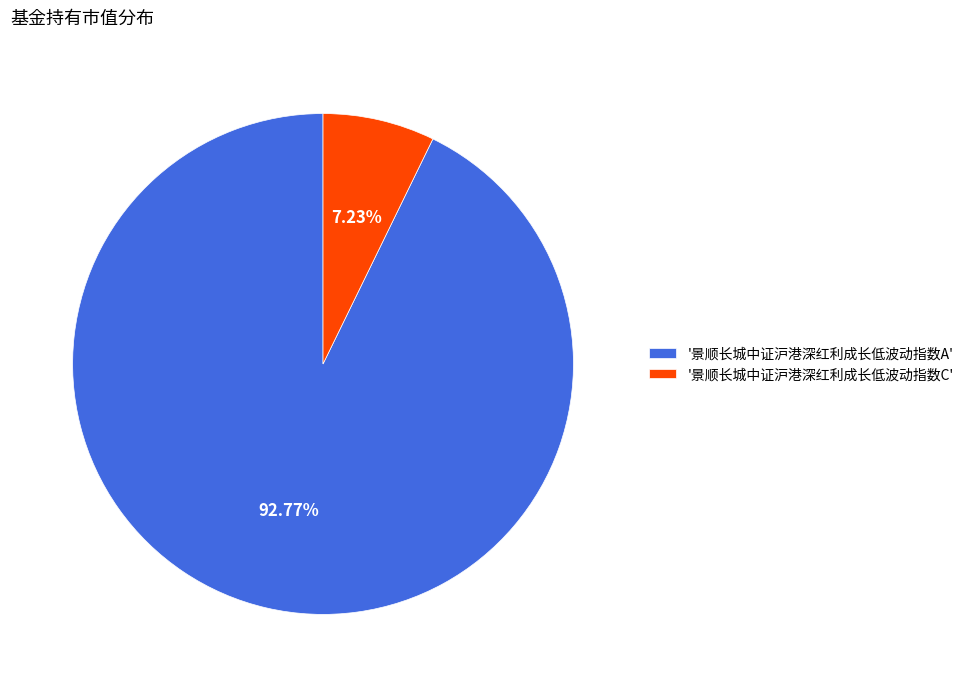

Is '景顺长城中证沪港深红利成长低波动指数C' the majority of the pie?

No